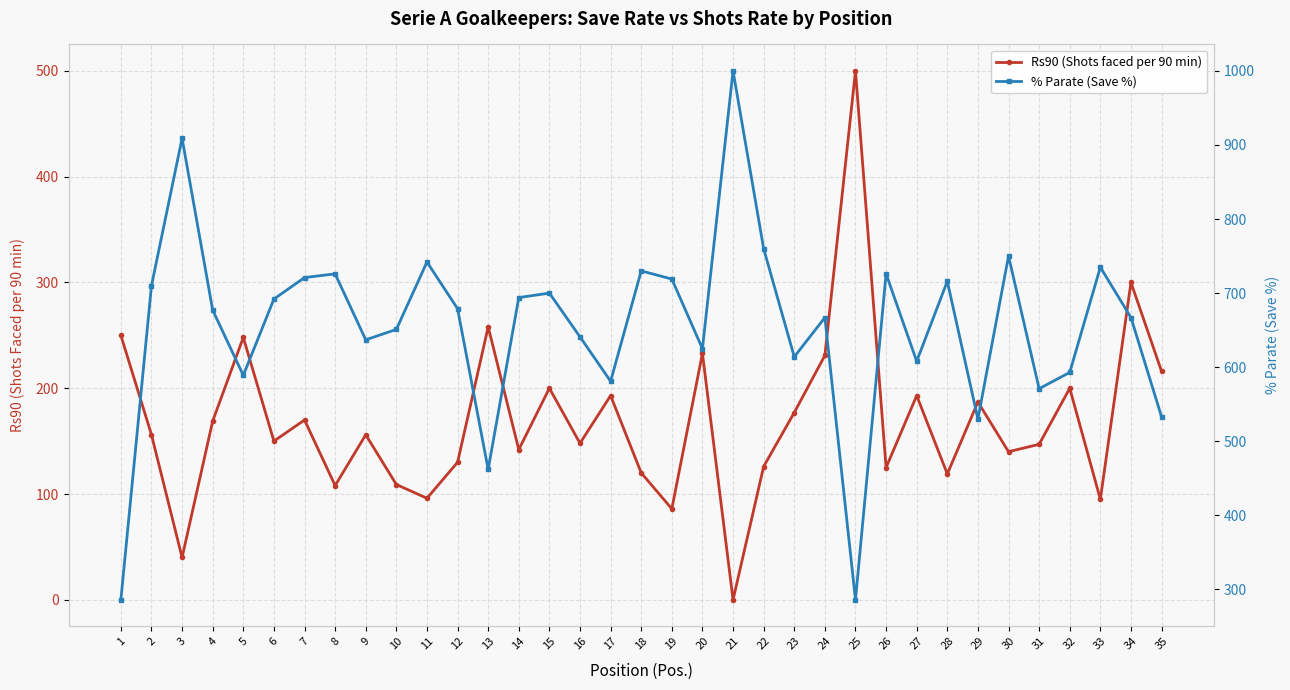

List the series in order of their peak value, highest first.

% Parate (Save %), Rs90 (Shots faced per 90 min)